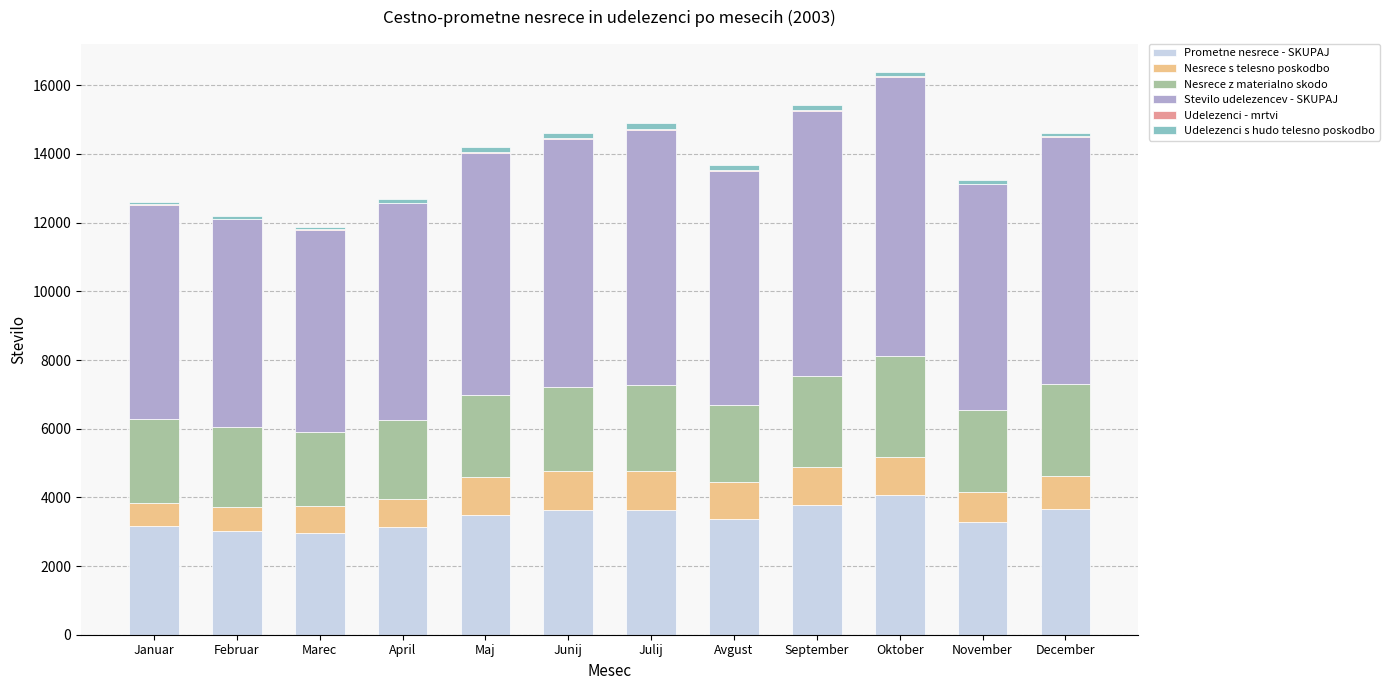

What is the maximum value for Prometne nesrece - SKUPAJ?

4066